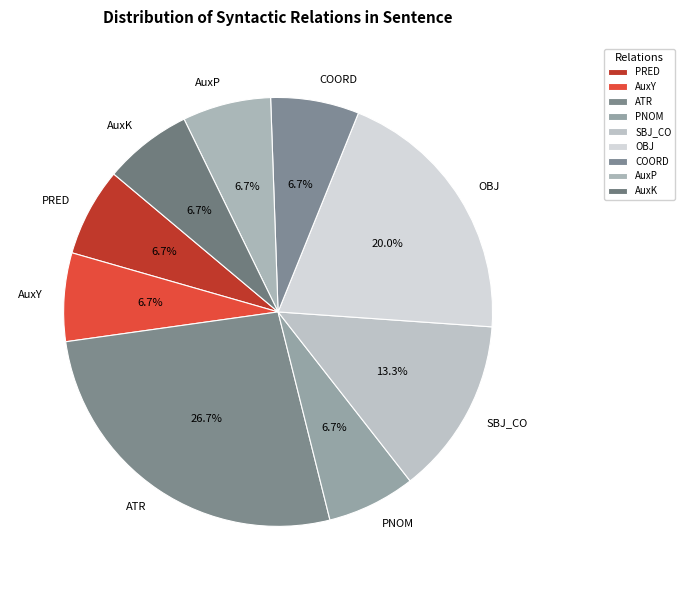

Between ATR and OBJ, which is larger?

ATR